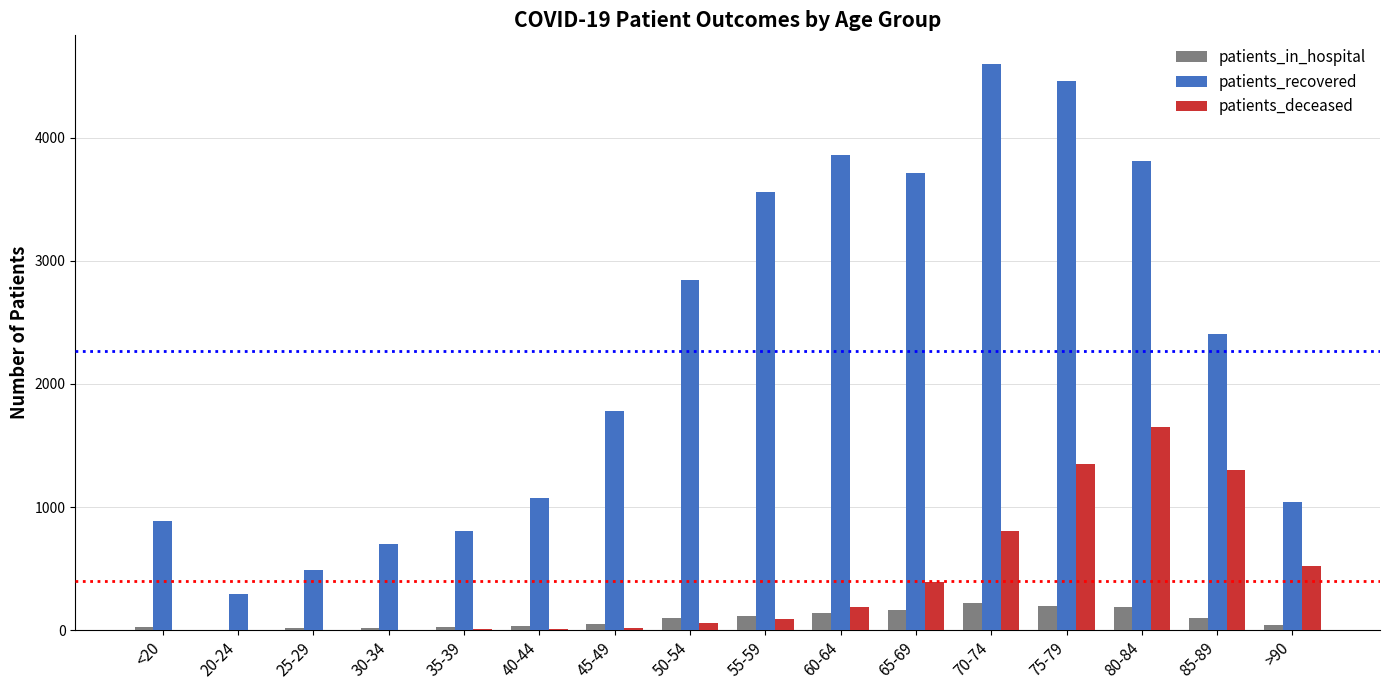

What is the sum of all patients_recovered values?

36300